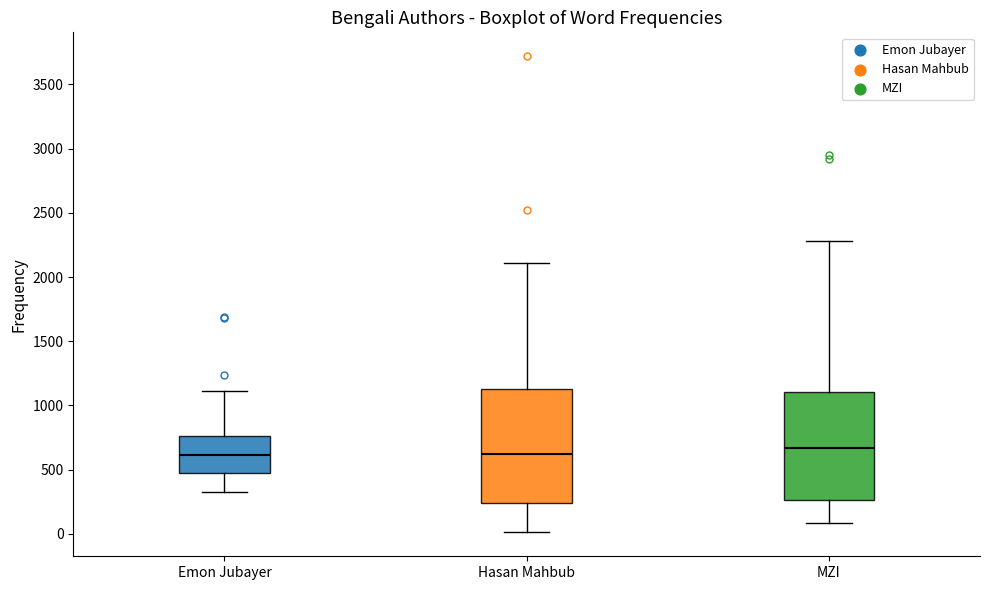

Reading left to right, transcribe this box plot: for each box, give where its median line is, the range the box spans, and where its two whiskers end, as read against the y-axis. The values are not printed on the chart, so give them approximately, as read against the axis.

Emon Jubayer: median 600, box 450 to 750, whiskers 300 to 1100
Hasan Mahbub: median 600, box 250 to 1150, whiskers 0 to 2100
MZI: median 650, box 250 to 1100, whiskers 100 to 2300